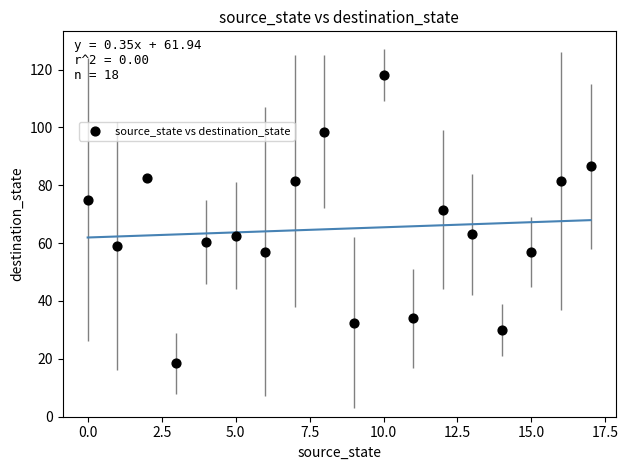

What Y value in the scatter plot is closest to 68?

71.5